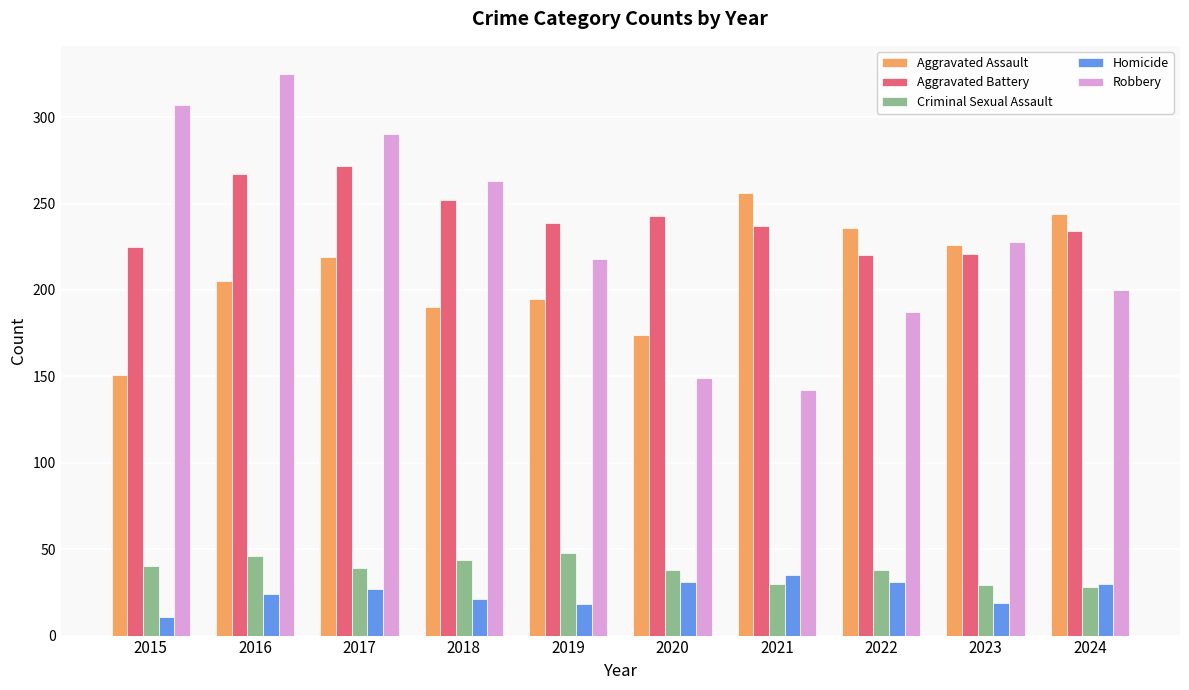

What is the total value across all series at 2022?

712